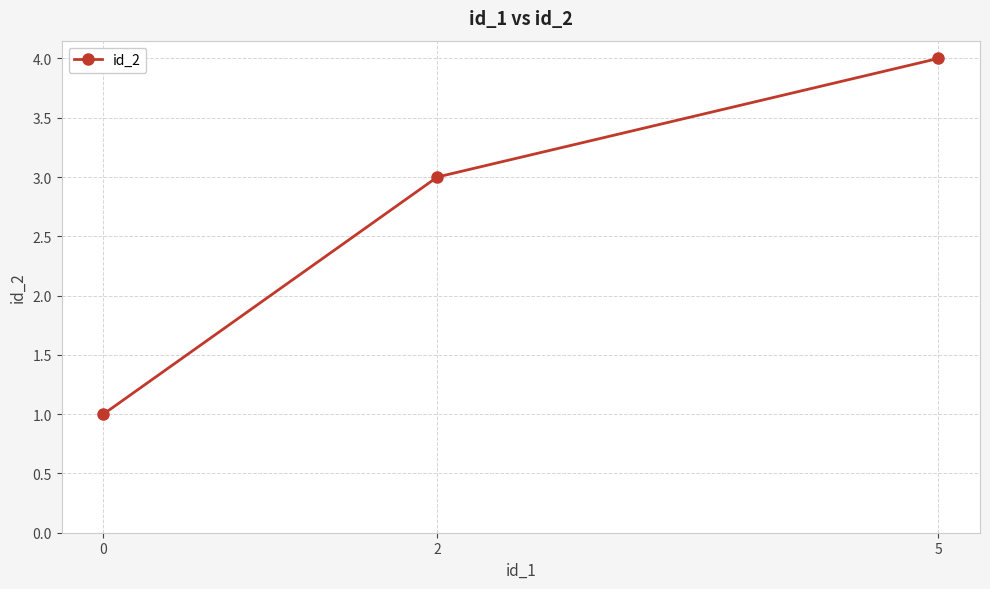

Approximately how many times larger is the value at 0 compared to 2?

0.3